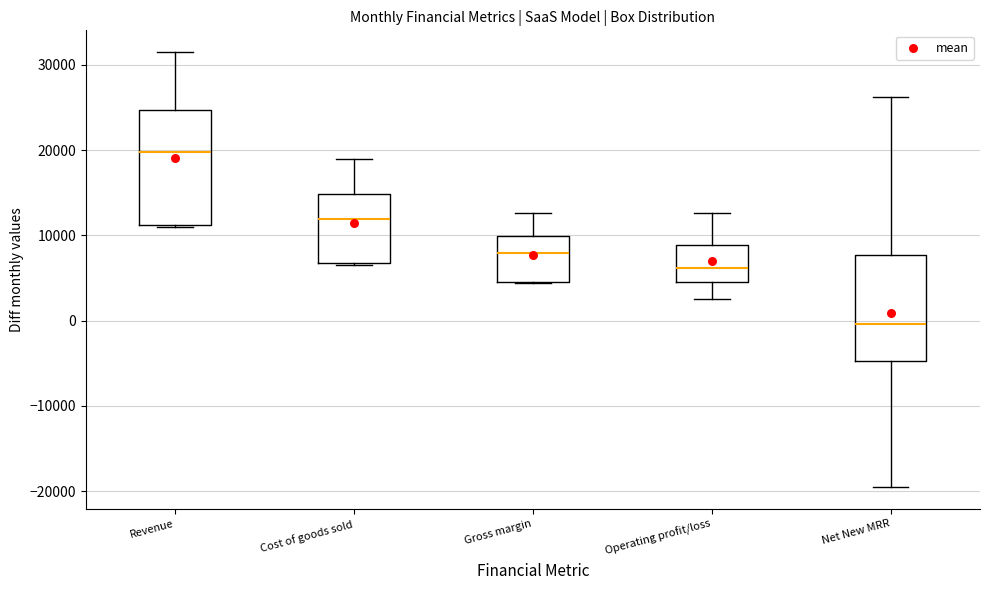

Reading left to right, read every box against the y-axis: the position of its median line, the range the box covers, and the ends of its whiskers. The values are not printed on the chart, so give them approximately, as read against the axis.

Revenue: median 20000, box 11000 to 25000, whiskers 11000 to 32000
Cost of goods sold: median 12000, box 7000 to 15000, whiskers 7000 to 19000
Gross margin: median 8000, box 5000 to 10000, whiskers 4000 to 13000
Operating profit/loss: median 6000, box 5000 to 9000, whiskers 3000 to 13000
Net New MRR: median 0, box -5000 to 8000, whiskers -19000 to 26000